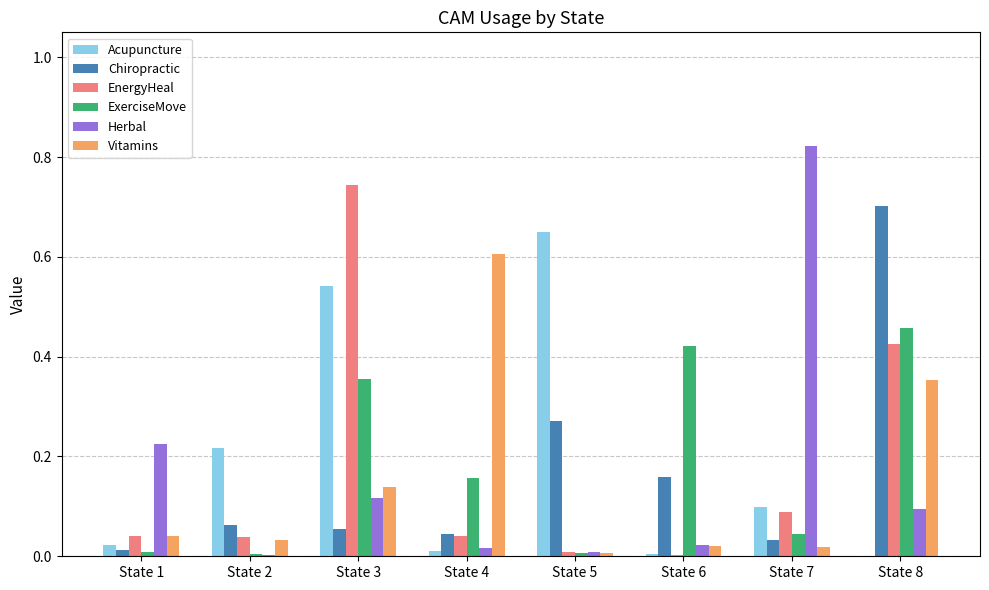

True or false: Acupuncture has a value of 0.1 at State 2.

False